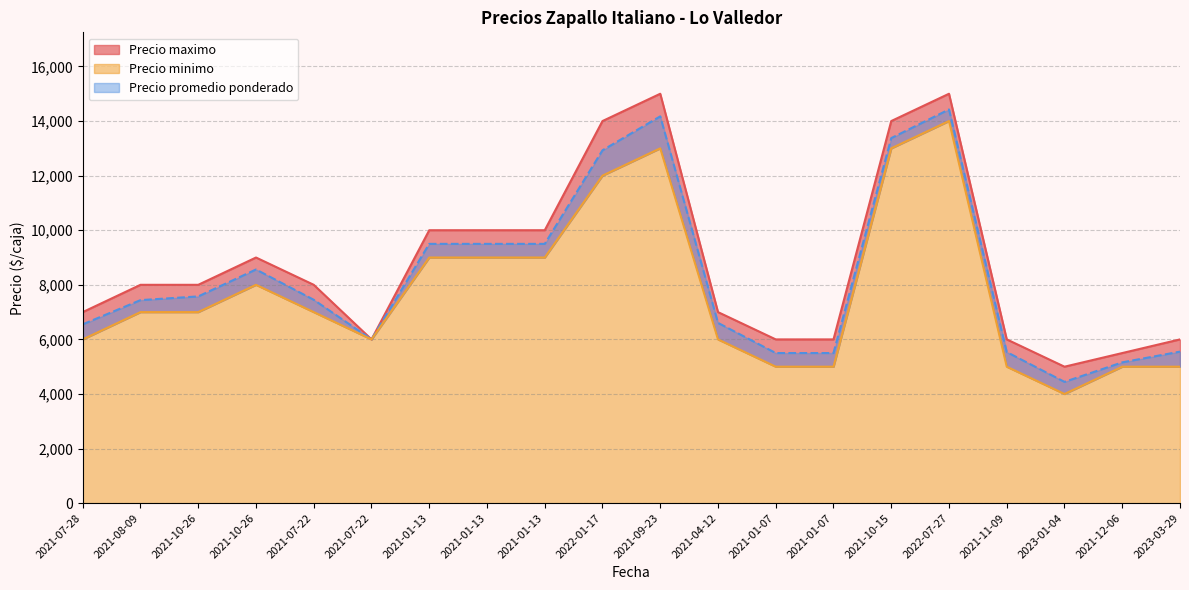

List the series in order of their overall mean, highest first.

Precio maximo, Precio promedio ponderado, Precio minimo